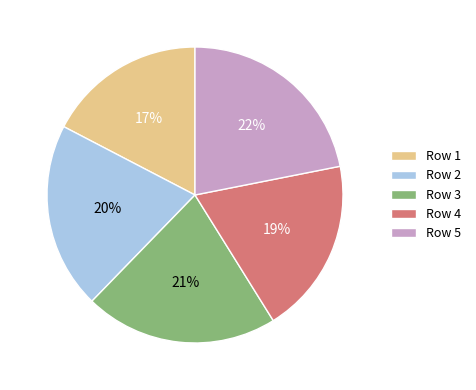

The Row 3 slice represents 21% of the pie. True or false?

True